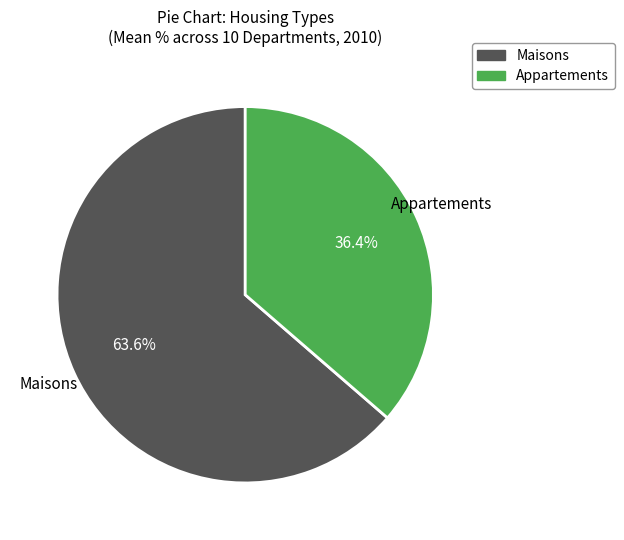

How many slices are in this pie chart?

2